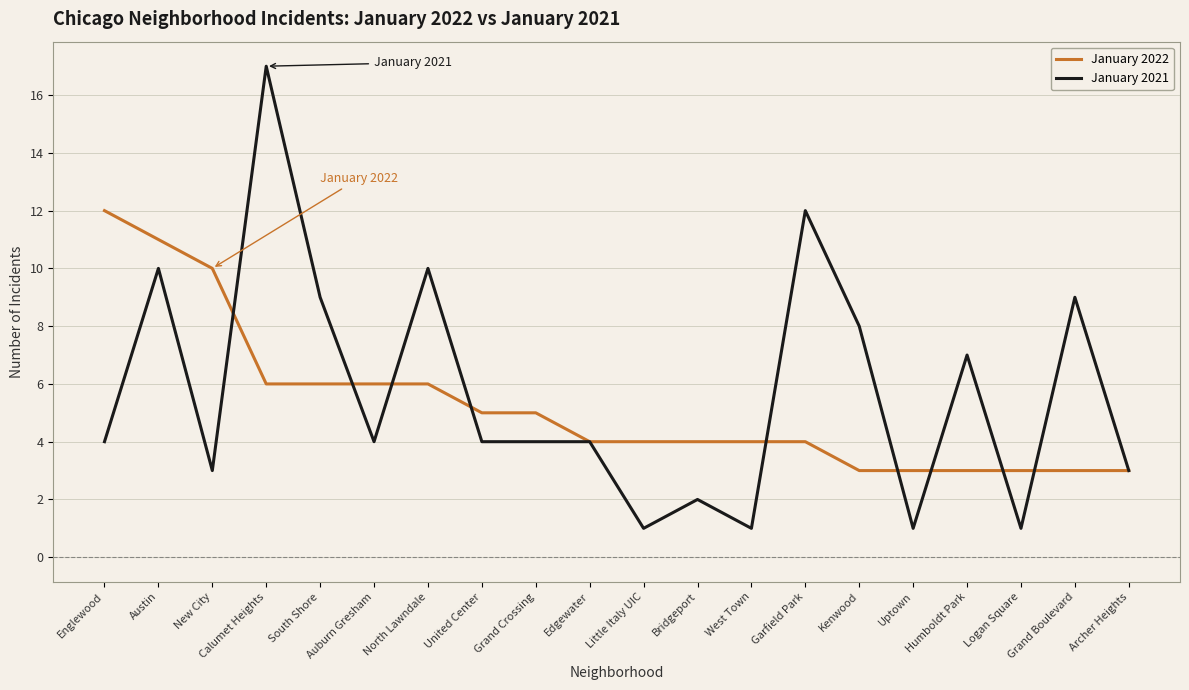

Reading right to left, extract all data points from this chart.

January 2022: Archer Heights=3	Grand Boulevard=3	Logan Square=3	Humboldt Park=3	Uptown=3	Kenwood=3	Garfield Park=4	West Town=4	Bridgeport=4	Little Italy UIC=4	Edgewater=4	Grand Crossing=5	United Center=5	North Lawndale=6	Auburn Gresham=6	South Shore=6	Calumet Heights=6	New City=10	Austin=11	Englewood=12
January 2021: Archer Heights=3	Grand Boulevard=9	Logan Square=1	Humboldt Park=7	Uptown=1	Kenwood=8	Garfield Park=12	West Town=1	Bridgeport=2	Little Italy UIC=1	Edgewater=4	Grand Crossing=4	United Center=4	North Lawndale=10	Auburn Gresham=4	South Shore=9	Calumet Heights=17	New City=3	Austin=10	Englewood=4